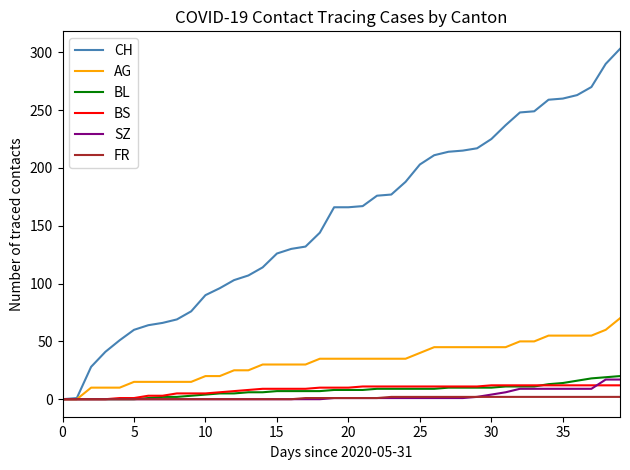

Rank the series by their maximum value, from lowest to highest.

FR, BS, SZ, BL, AG, CH